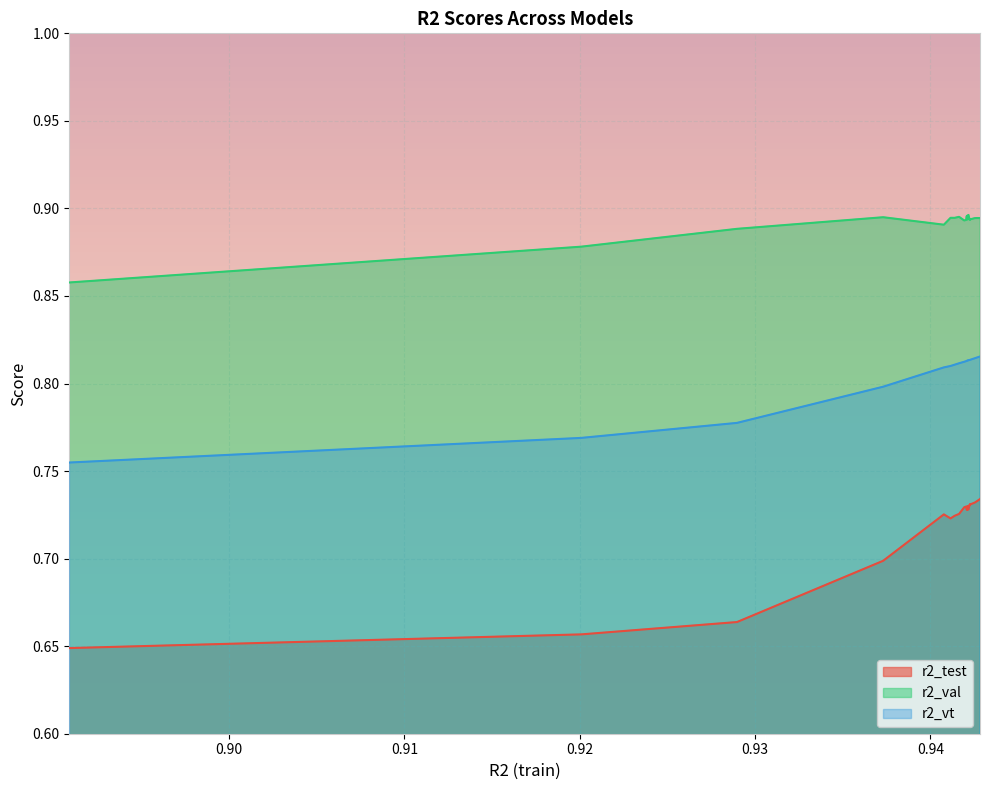

What is the value of the r2_val point at the 21st from the left?

0.9